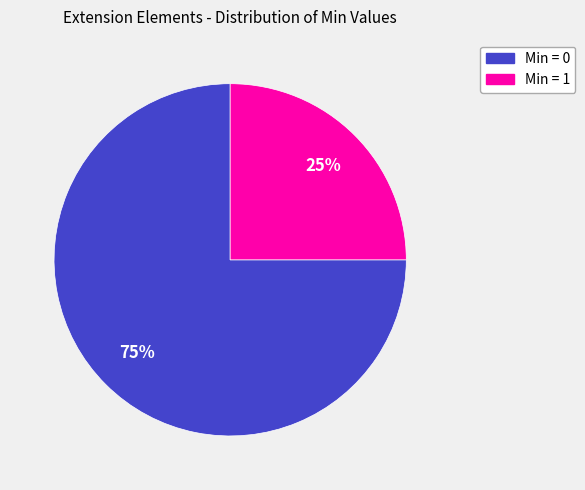

Does any single category account for the majority?

Yes